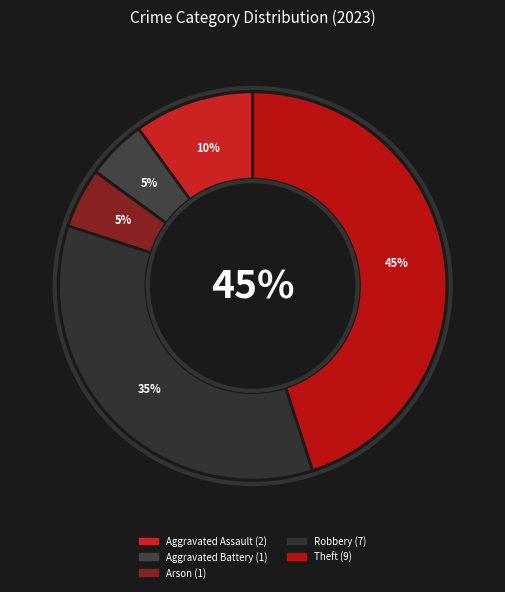

Is it true that Aggravated Assault is 10% of the pie?

True